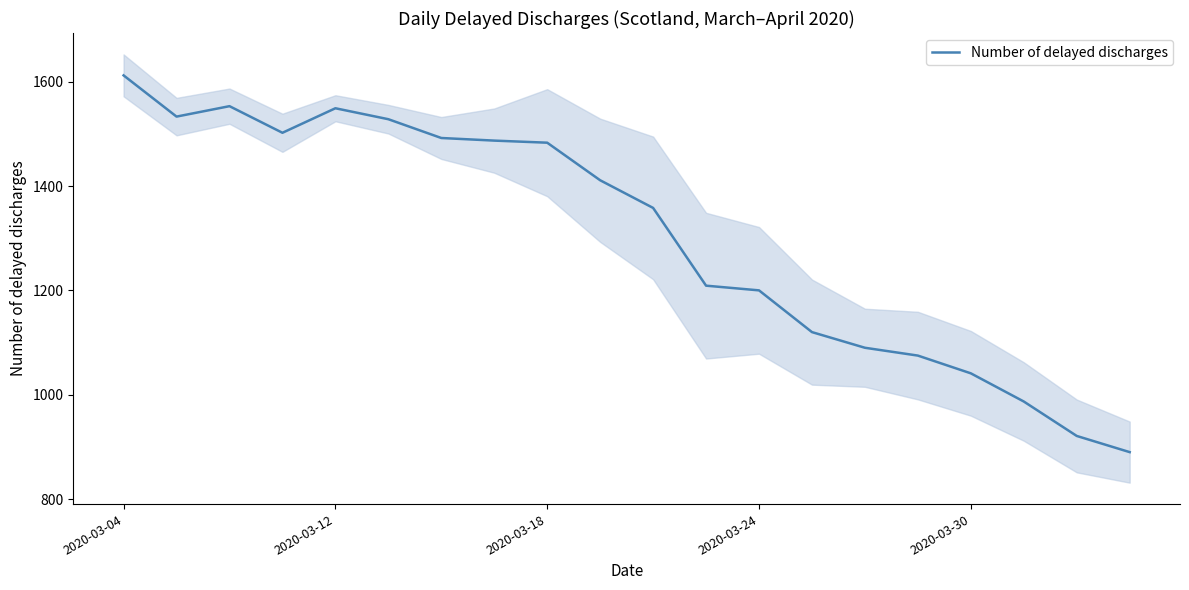

The value of Number of delayed discharges at 2020-03-04 is 1103. True or false?

False